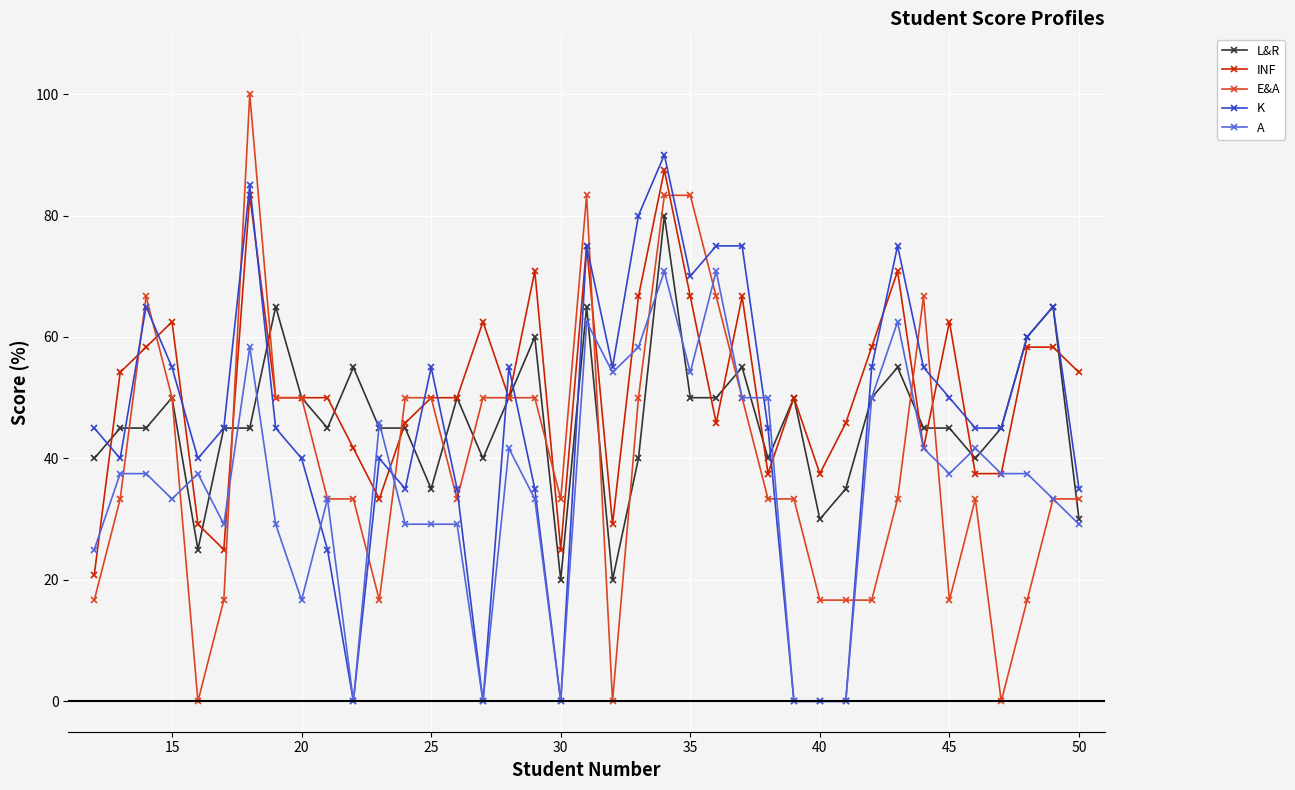

Does the chart display data point markers on the line(s)?

Yes